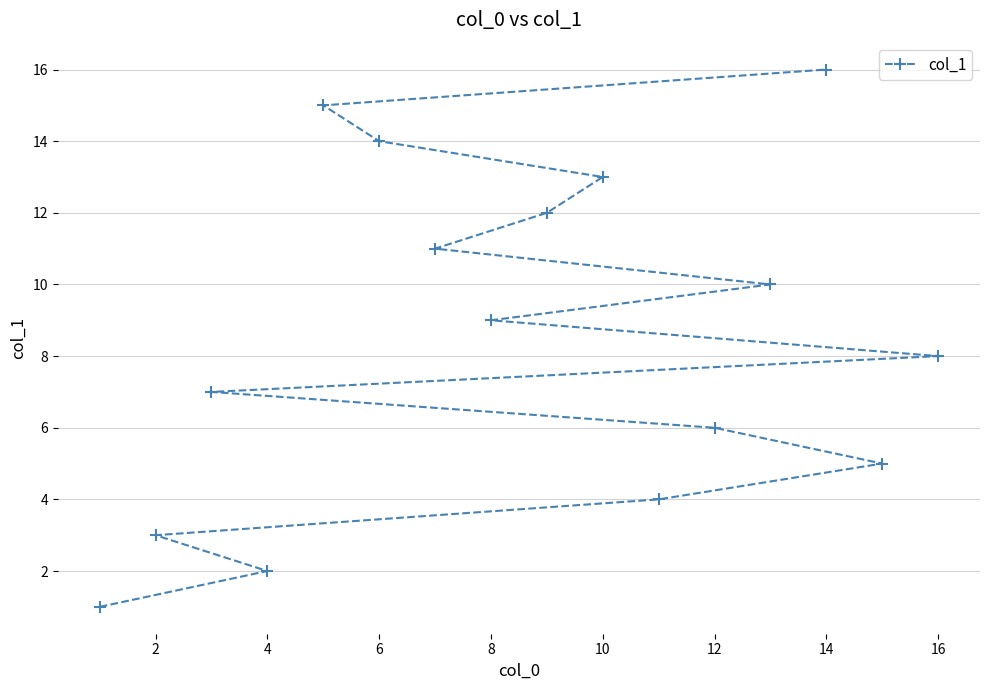

What is the sum of all values?

136